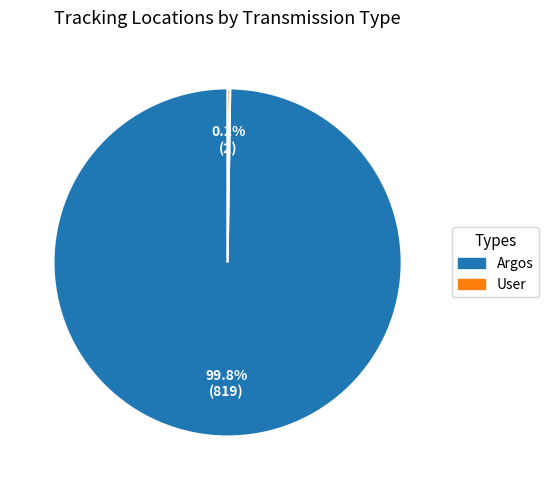

What is the largest slice in the pie chart?

Argos